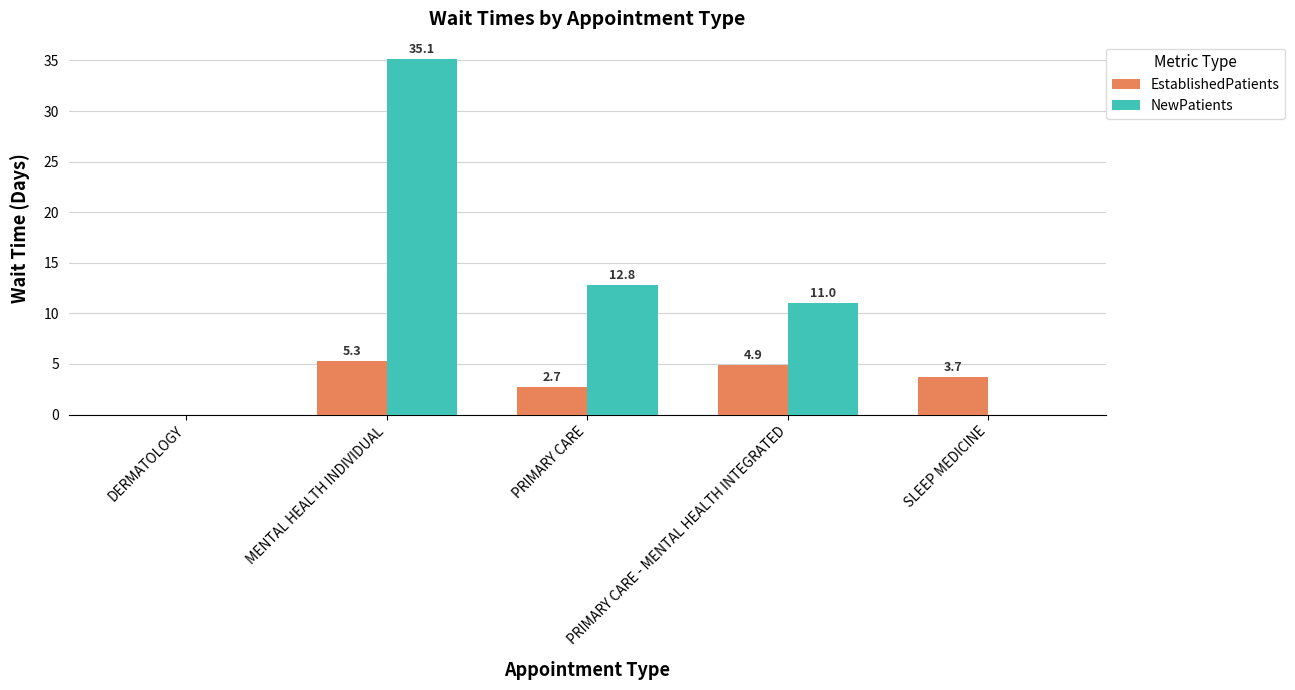

Which series changed the most between PRIMARY CARE and PRIMARY CARE - MENTAL HEALTH INTEGRATED?

EstablishedPatients